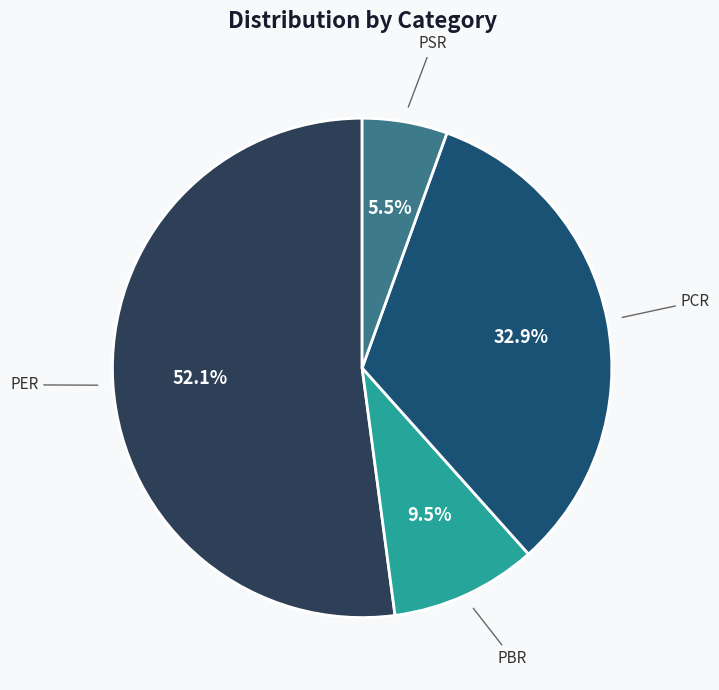

Which has a higher value, PBR or PCR?

PCR